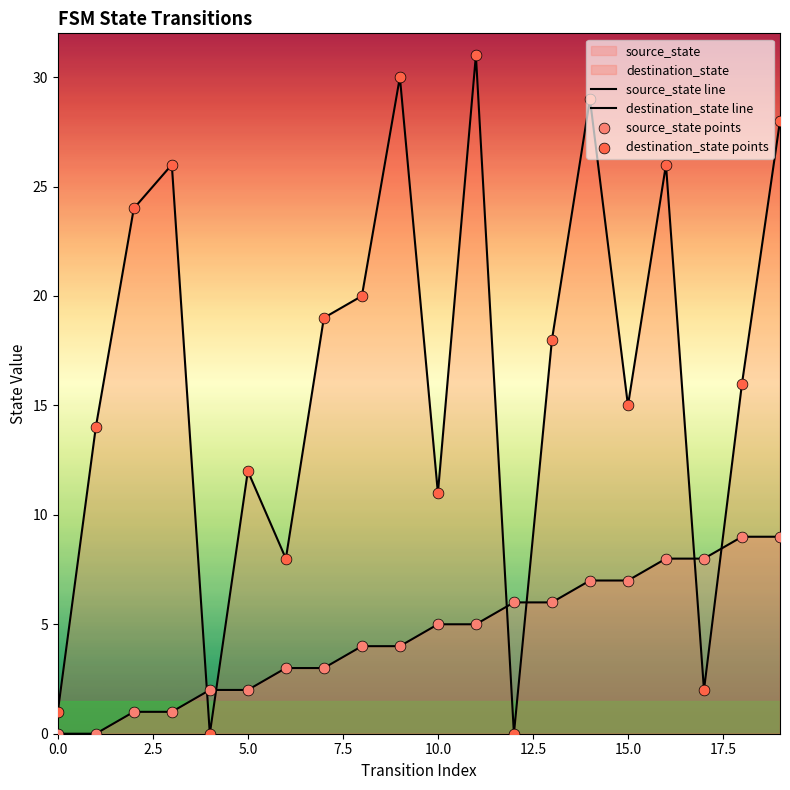

Which series has the largest total across all categories?

destination_state line